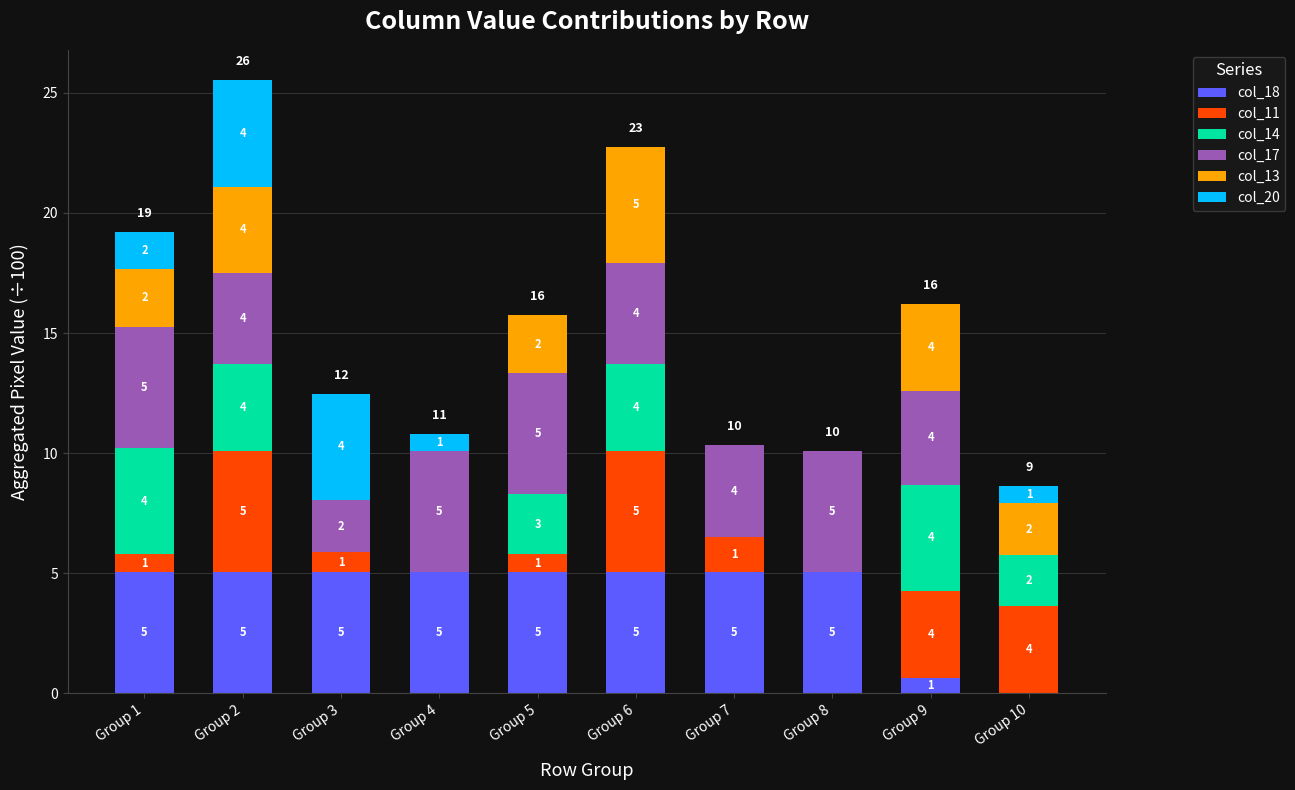

What is the total value across all series at Group 8?

10.1